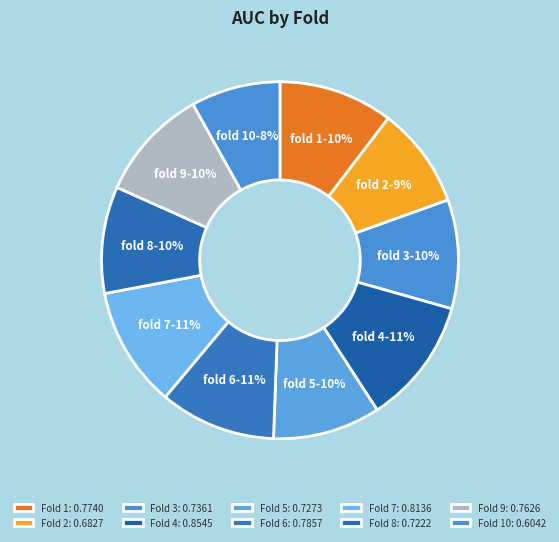

Does any single category account for the majority?

No